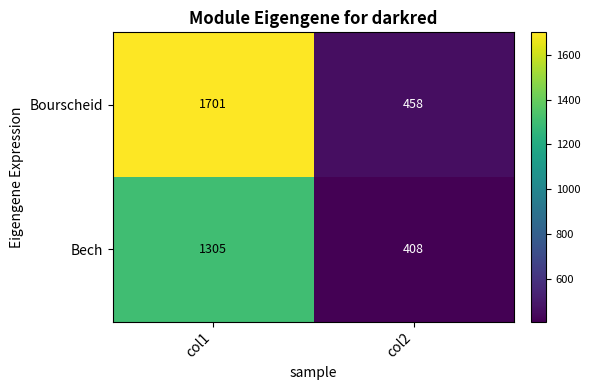

What value does the Bech series have at col1?

1305